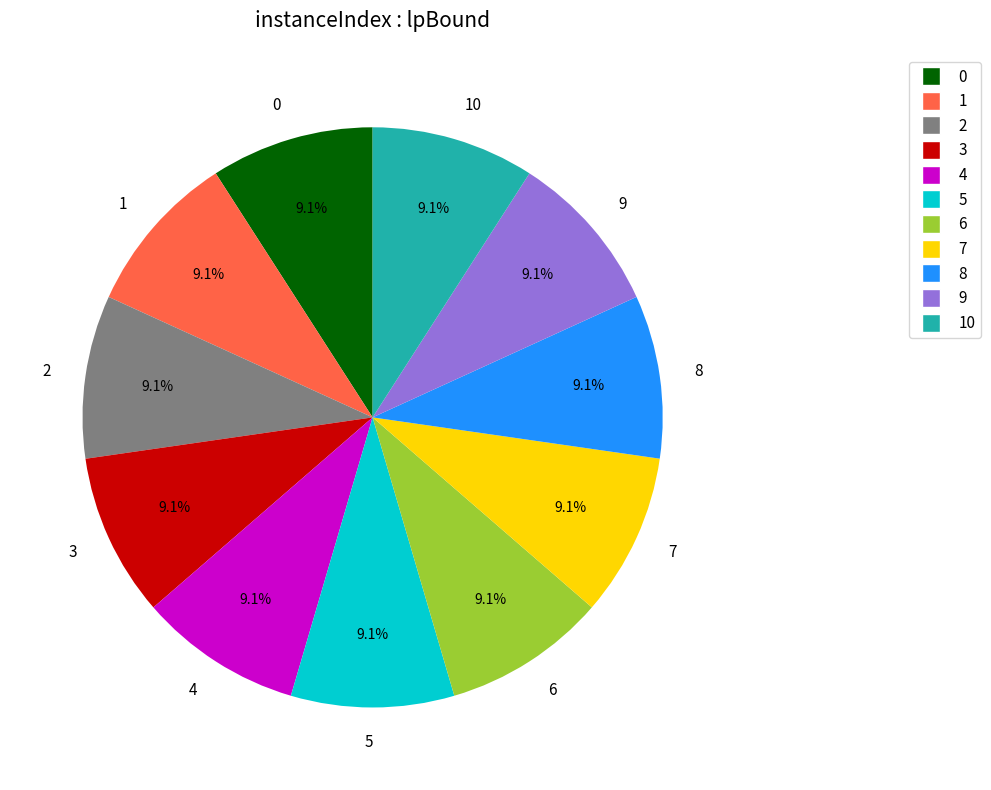

The 1 slice represents 9% of the pie. True or false?

True